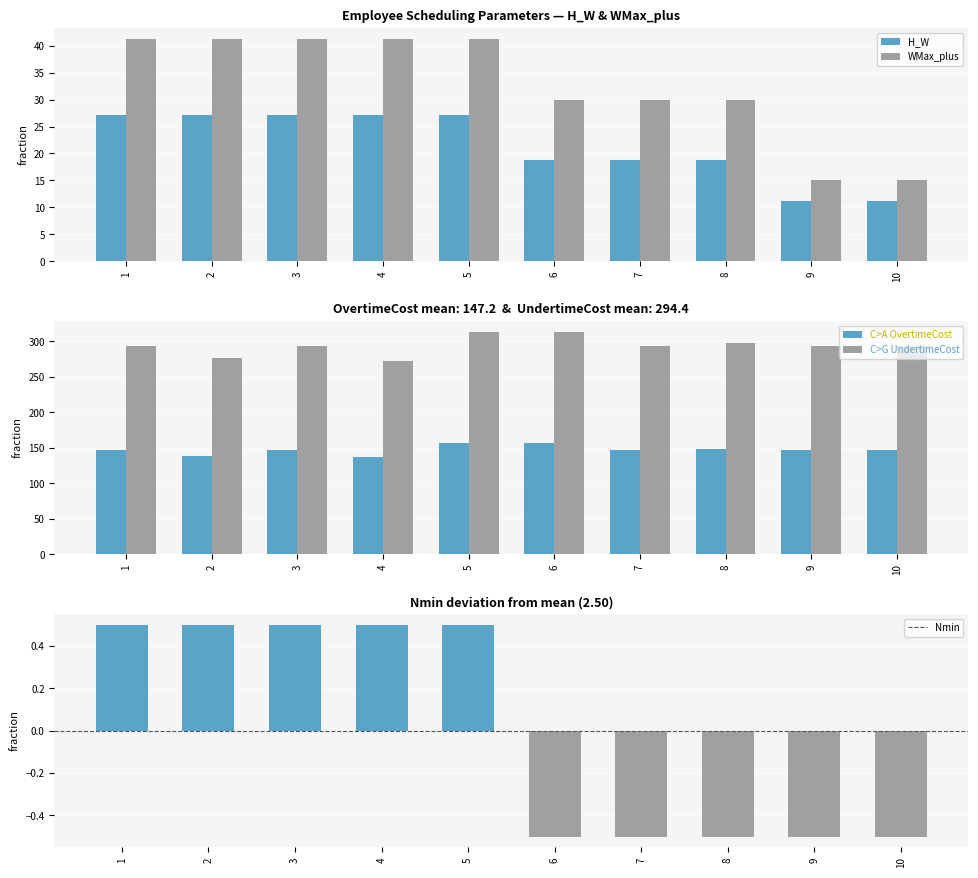

What is the average value of the WMax_plus series?

32.6